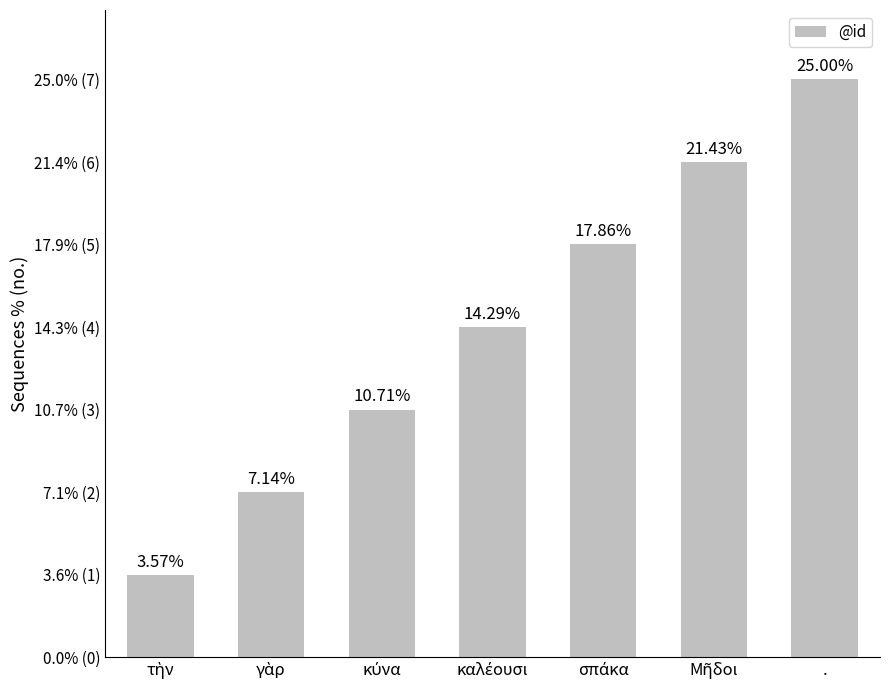

What position from the right is κύνα?

5